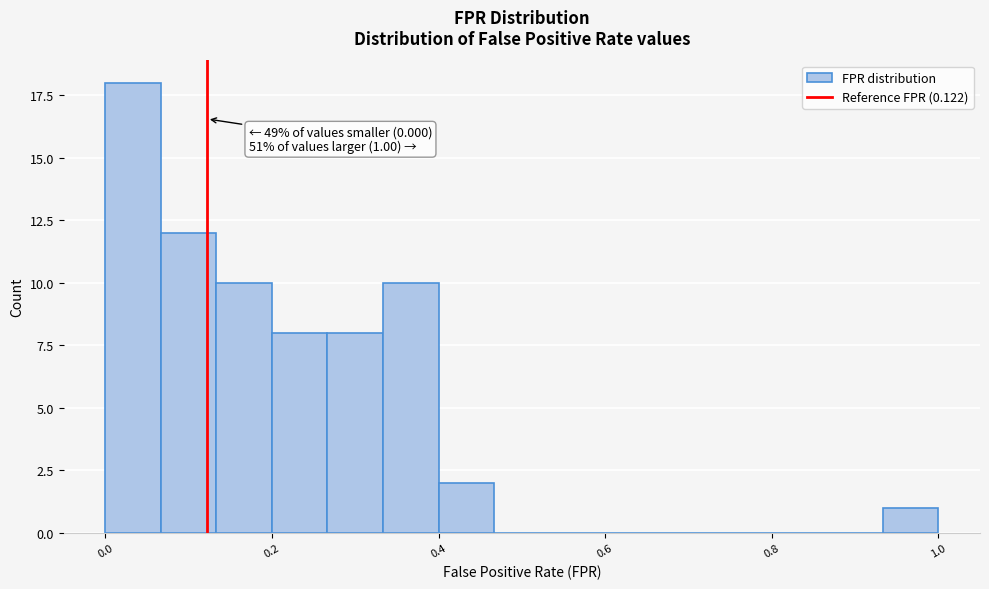

Around what value on the x-axis is the tallest bar? Give the approximate position of its centre, as read against the axis.

0.04